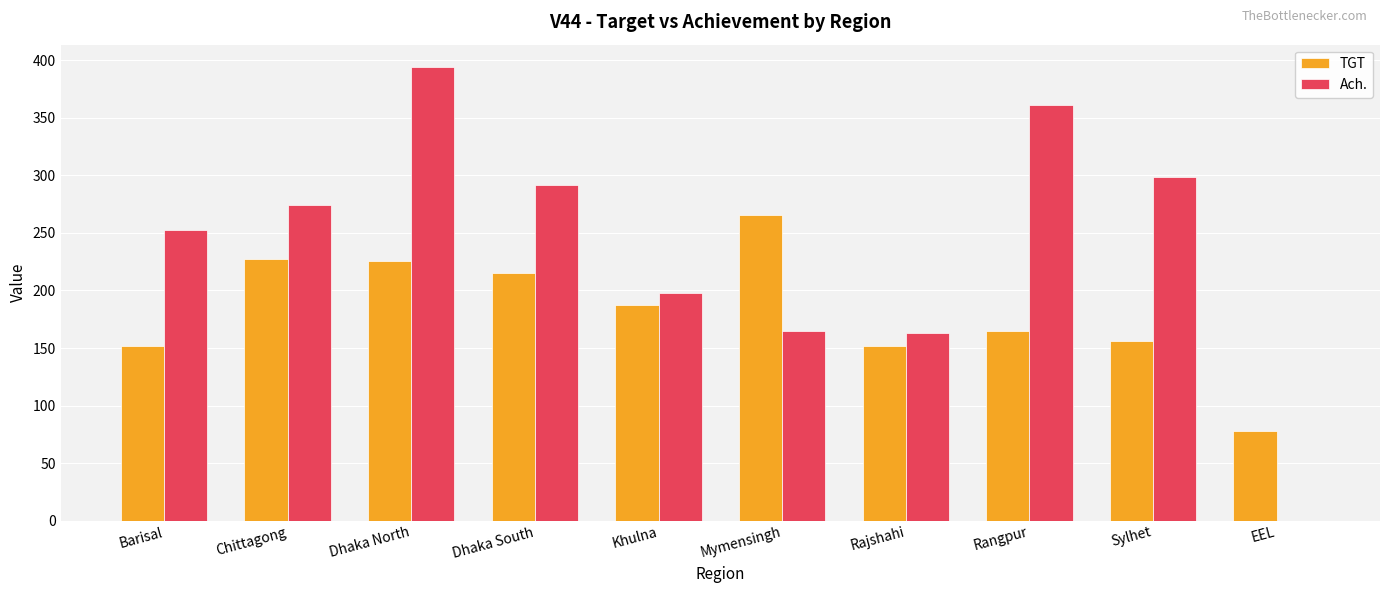

The TGT series shows 187 at Khulna. True or false?

True